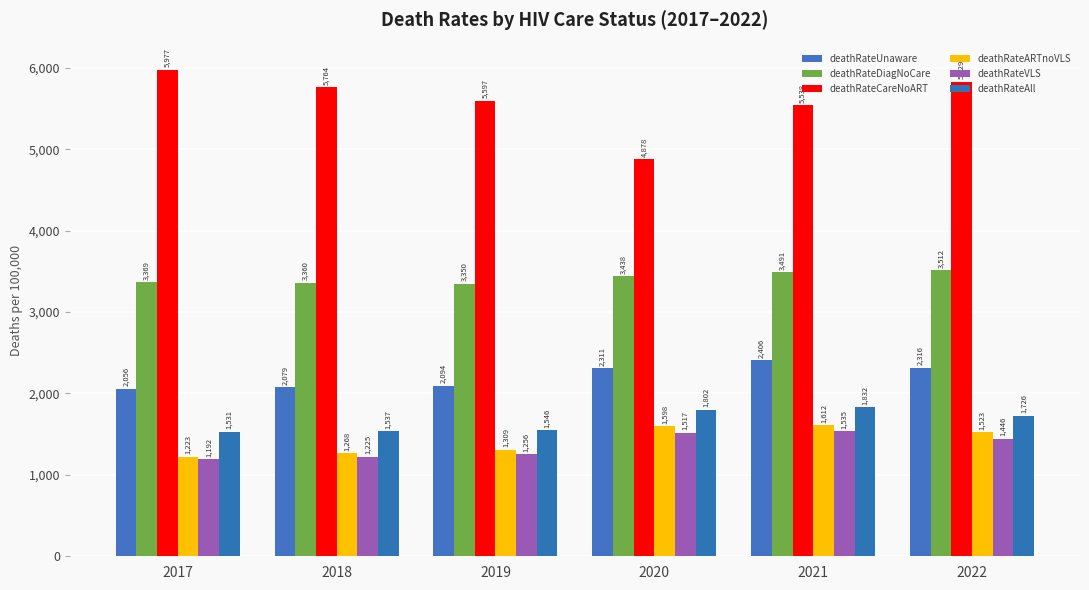

Does the chart contain any negative values?

No